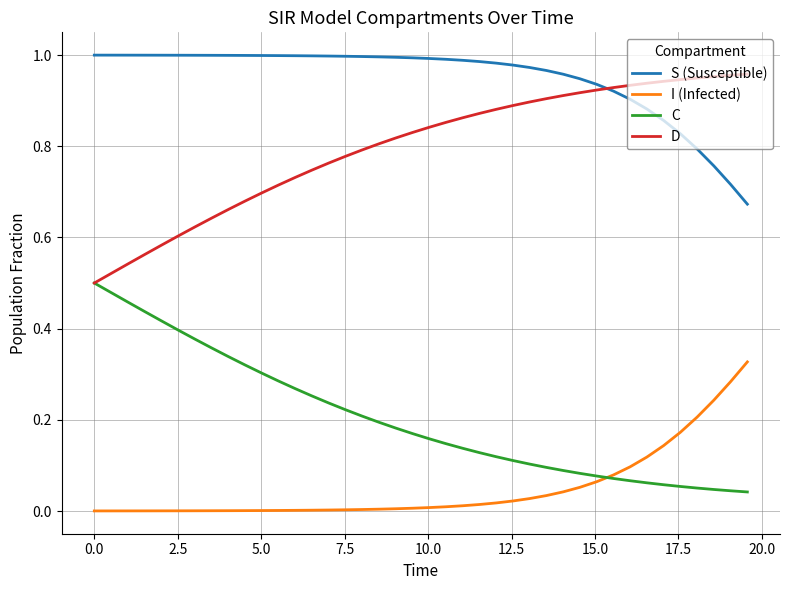

Which series has the largest total across all categories?

S (Susceptible)